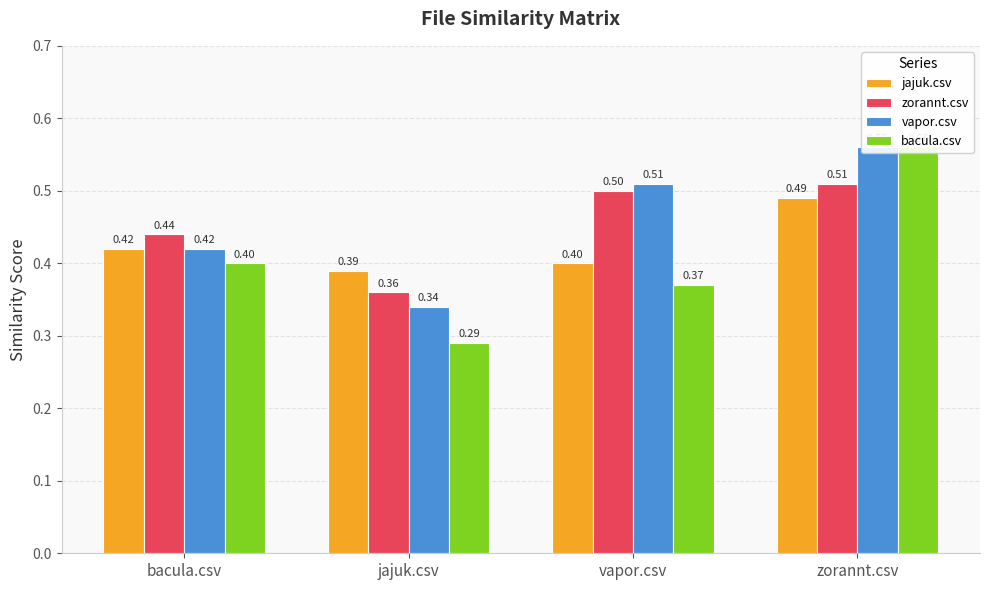

What is the label of the 1st bar from the right?

zorannt.csv